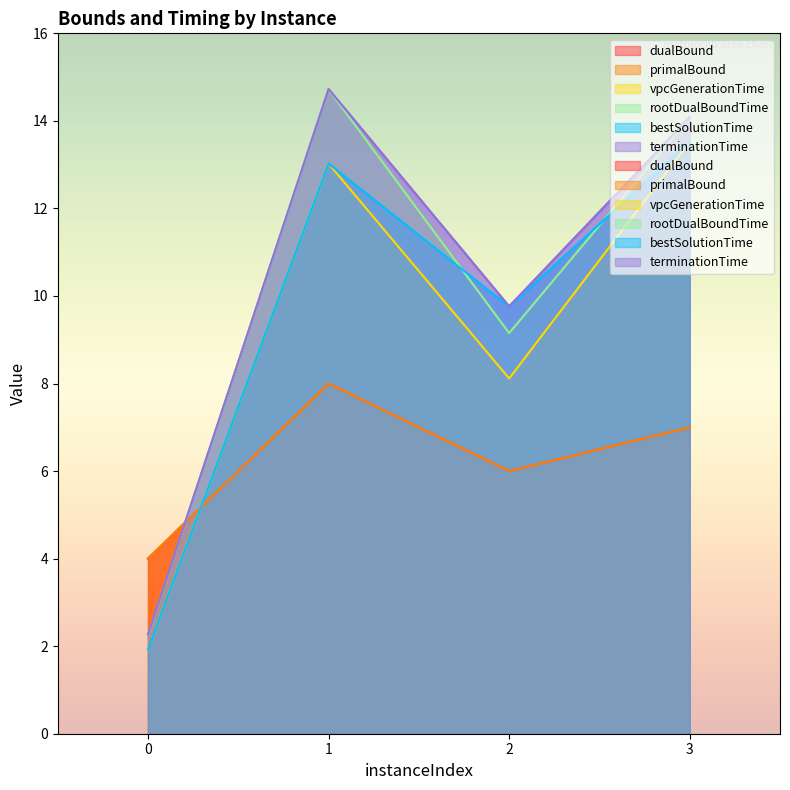

What is the difference between the maximum and second lowest values in the bestSolutionTime series?

3.8